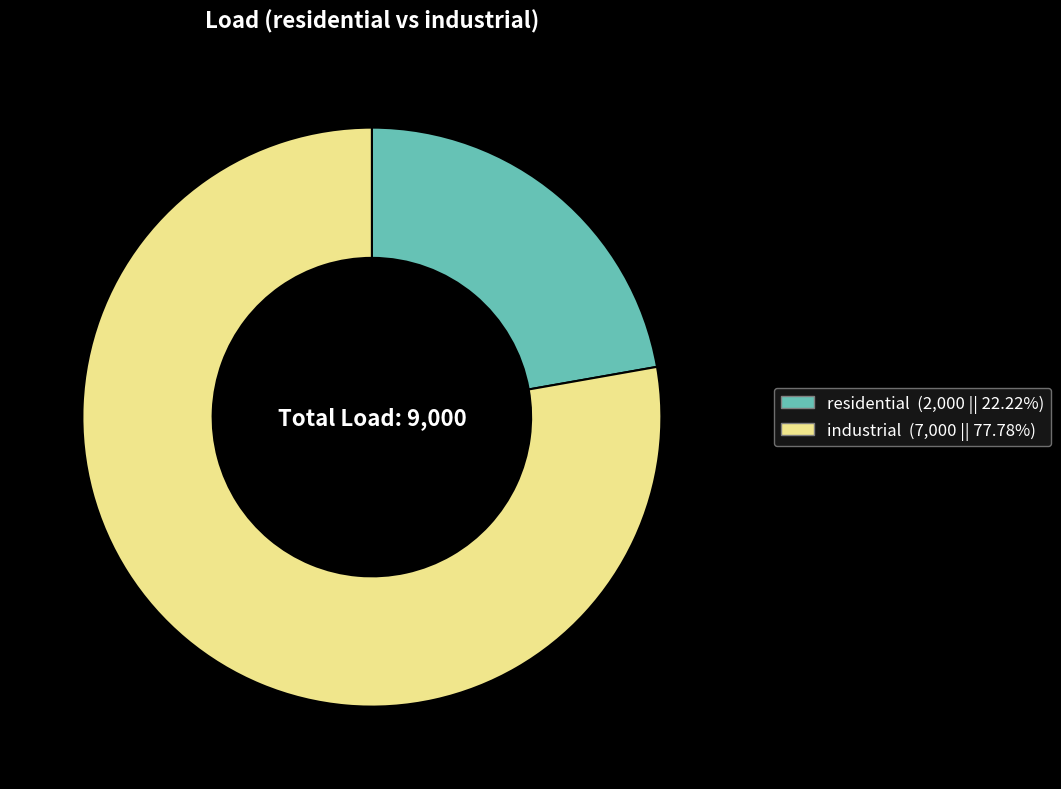

Is the sum of industrial and residential greater than half?

Yes